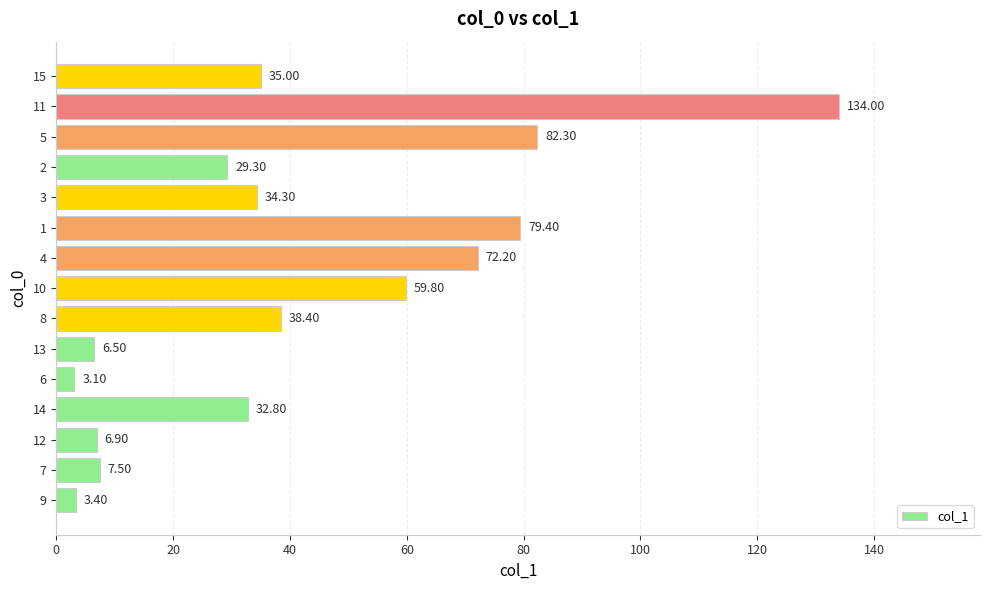

Approximately how many times larger is the value at 6 compared to 9?

0.9